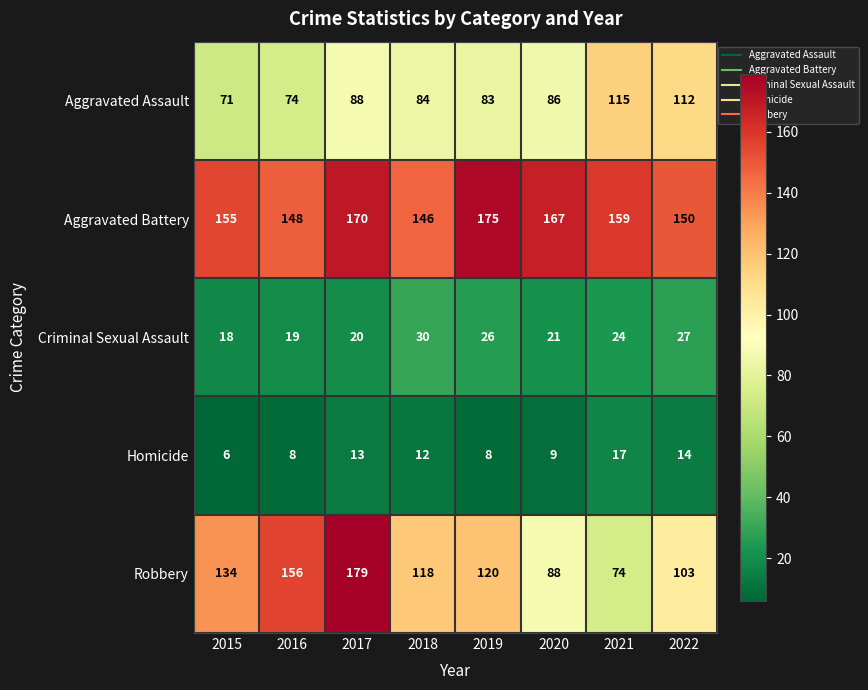

Which series has the widest spread of values?

Robbery